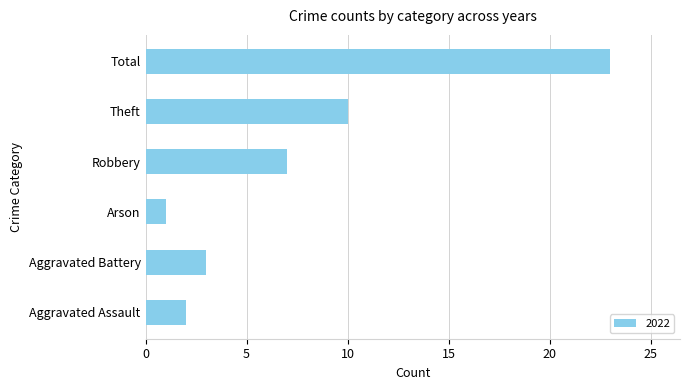

At which category does the chart reach its peak across all series?

Total